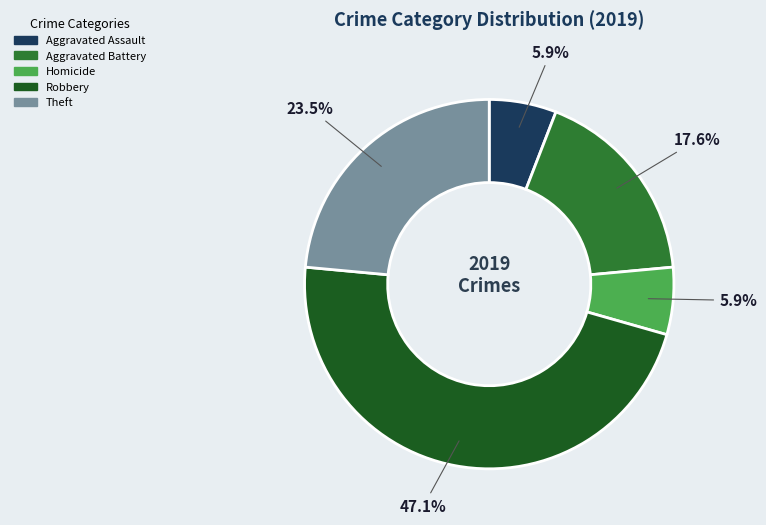

Does any single category account for the majority?

No